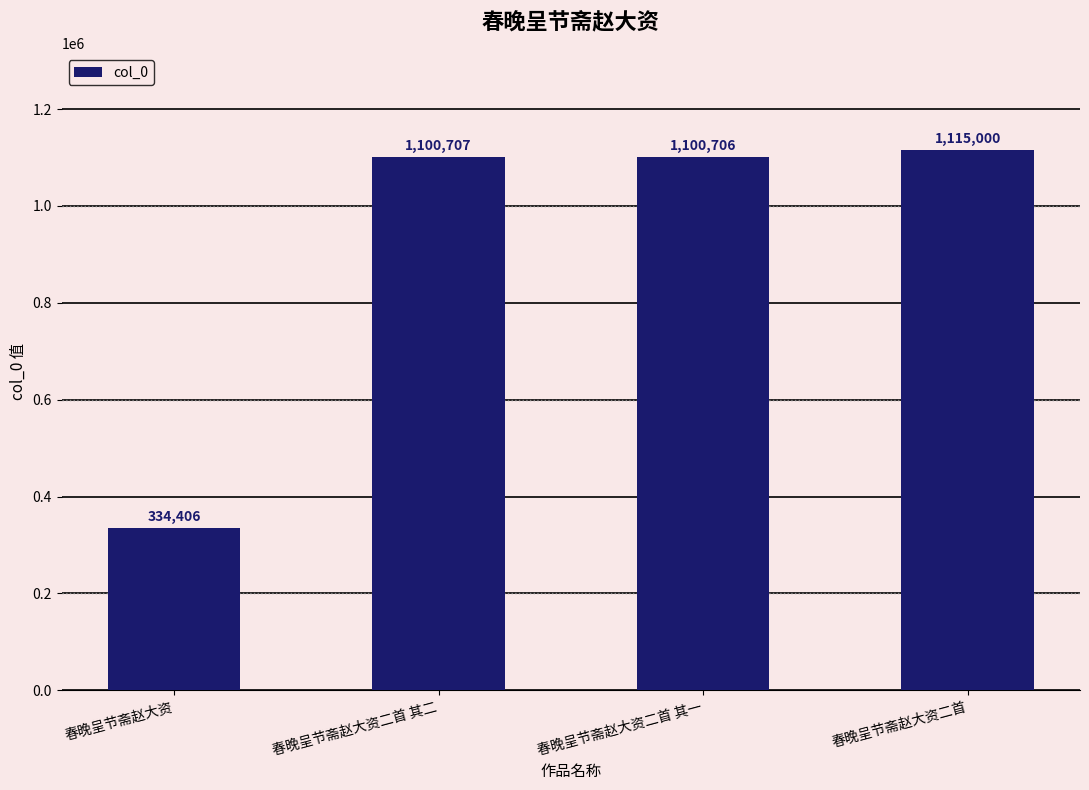

Reading left to right, list all the values displayed in this chart.

334406	1100707	1100706	1115000